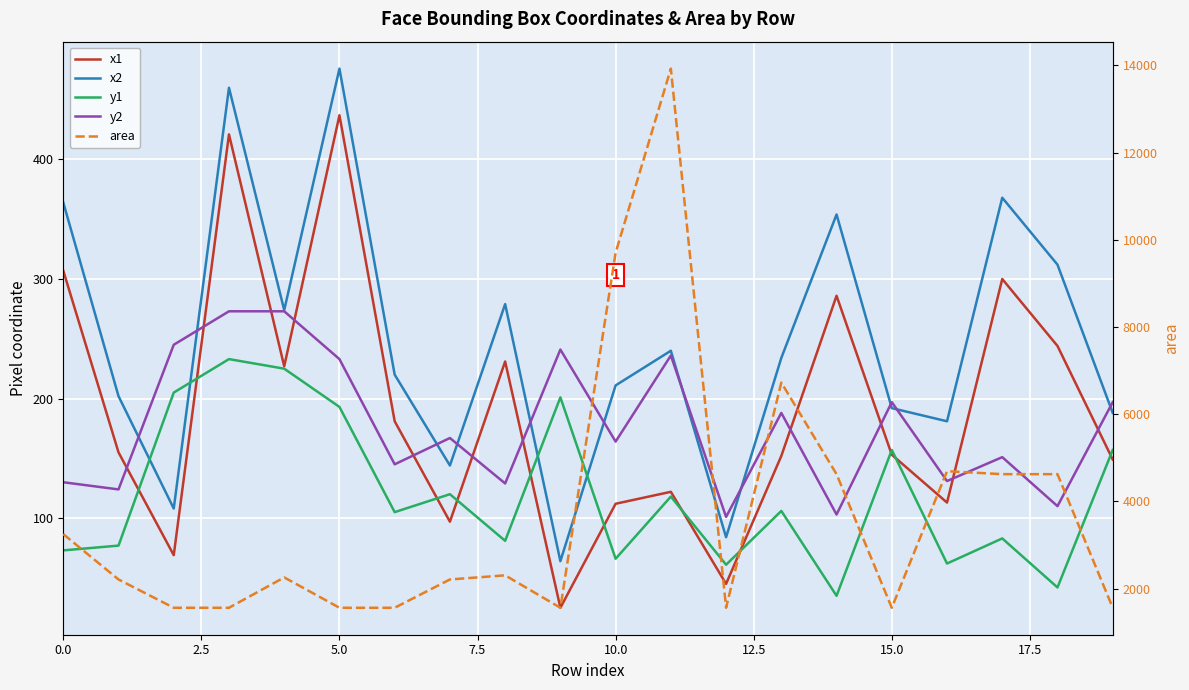

True or false: x1 and x2 intersect in this chart.

False